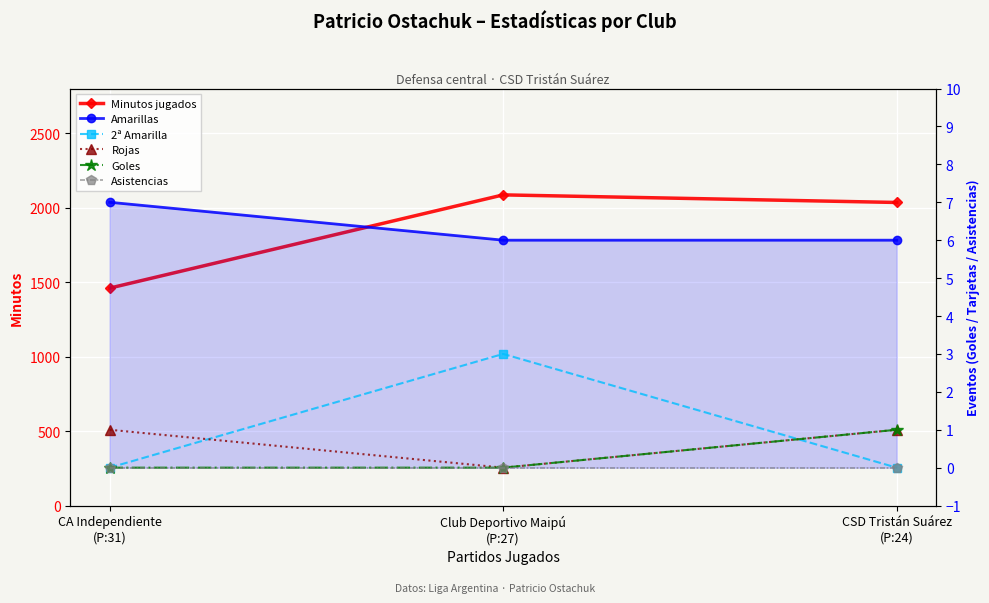

Rank the series by their maximum value, from highest to lowest.

Minutos jugados, Amarillas, 2ª Amarilla, Rojas, Goles, Asistencias